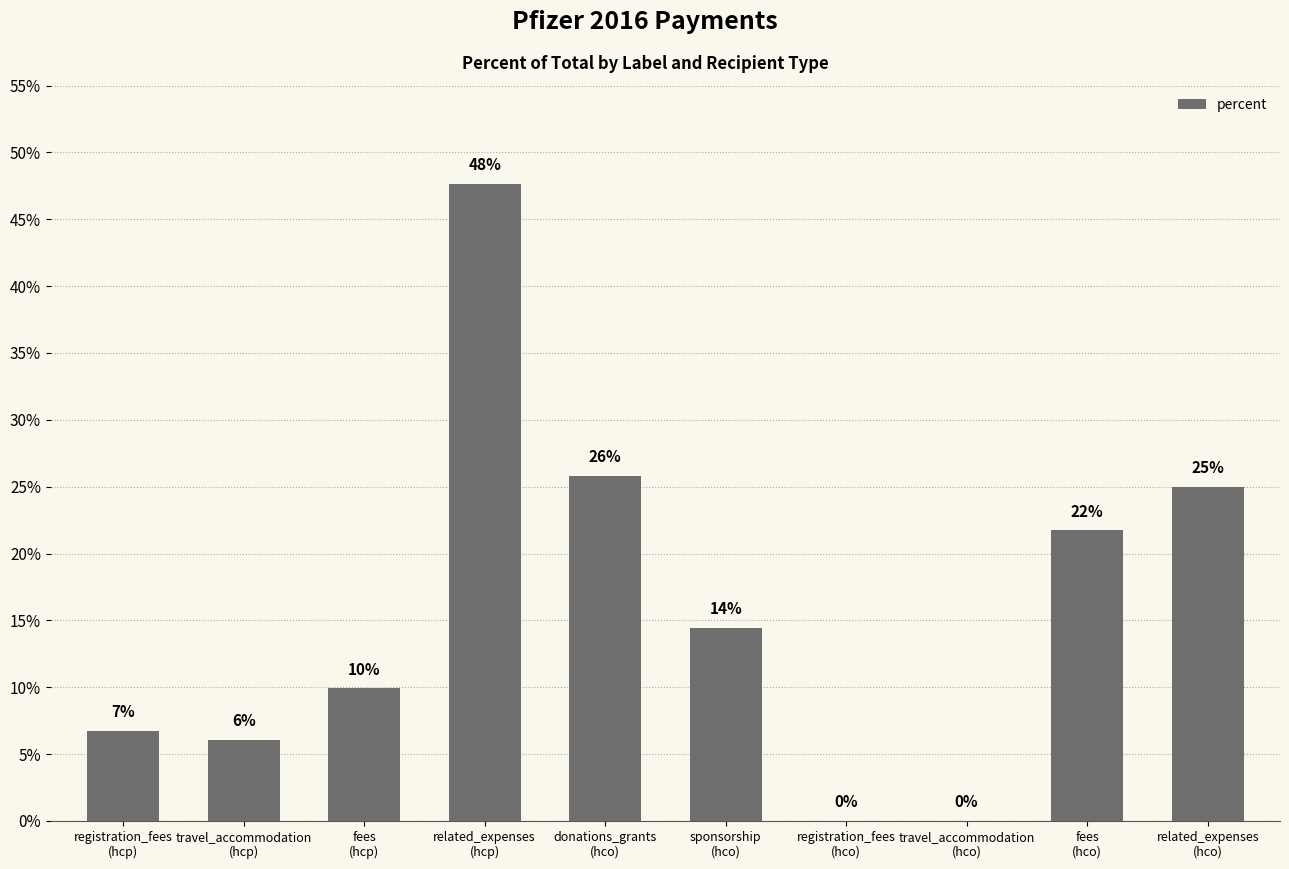

Are the bars grouped side by side (vs. stacked)?

No